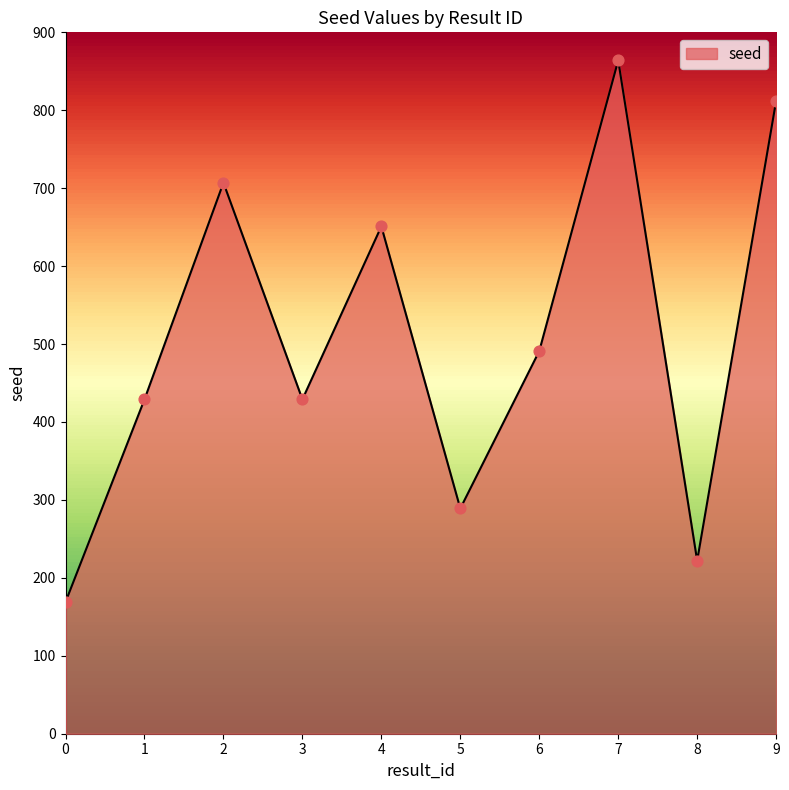

What is the ratio of the value at 6 to the value at 3?

1.1